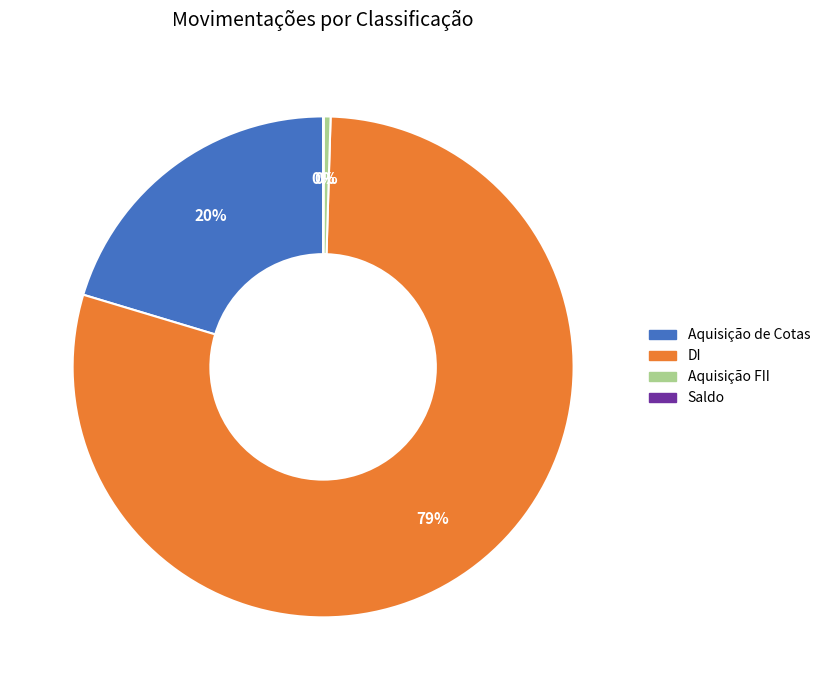

Is there a majority slice in this chart?

Yes